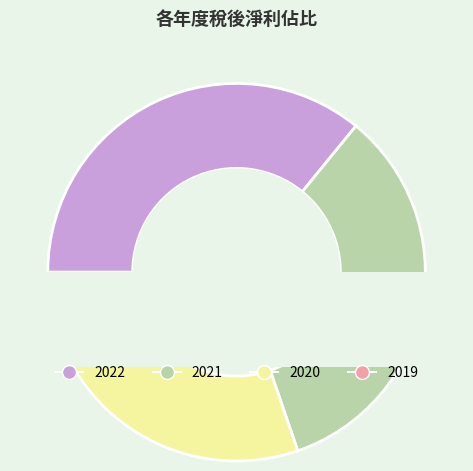

Which category has the biggest portion of the pie?

2022